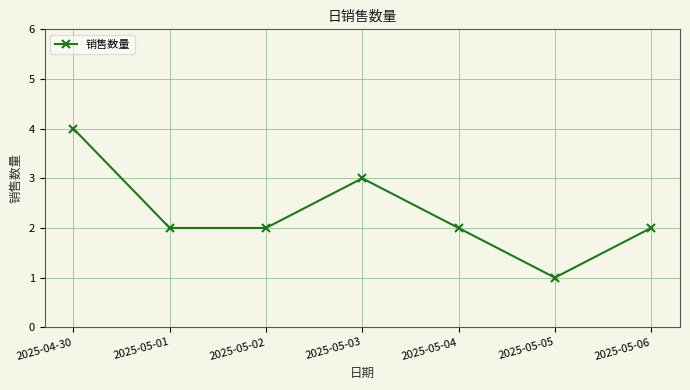

Which label corresponds to the largest value in the chart?

2025-04-30